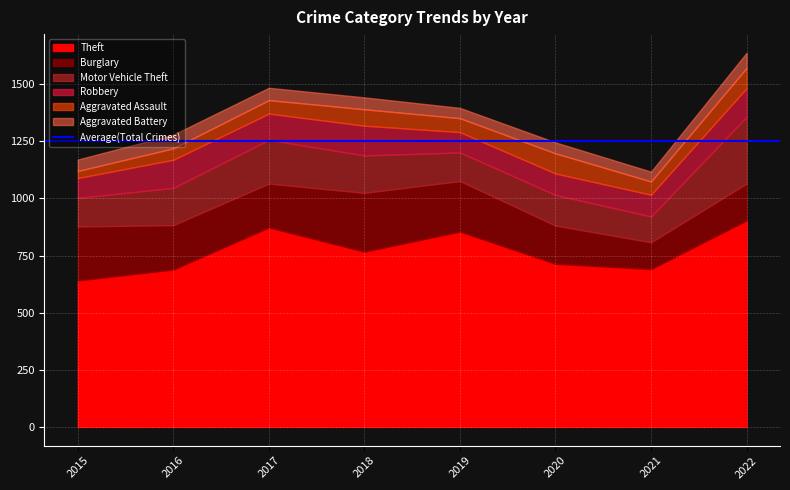

What is the approximate value of Theft at 2016, to the nearest 5?

690